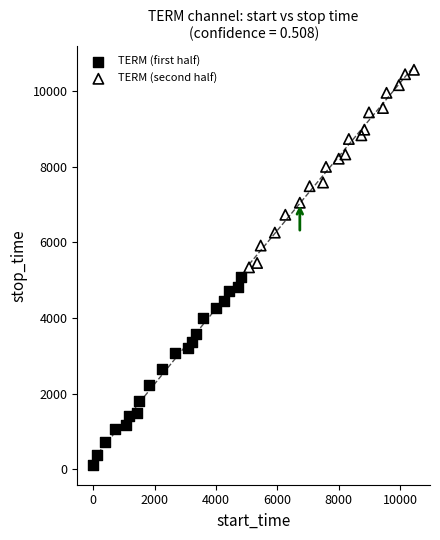

What are all the series names shown in the legend?

TERM (first half), TERM (second half)